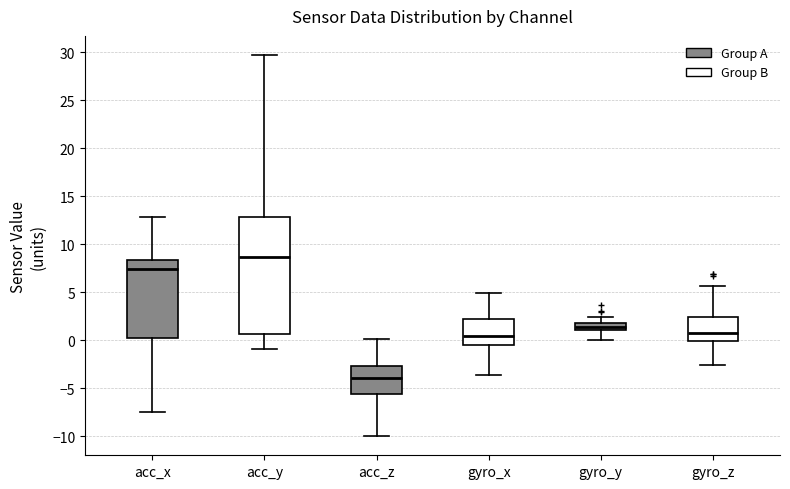

Which box has the lowest median line?

acc_z